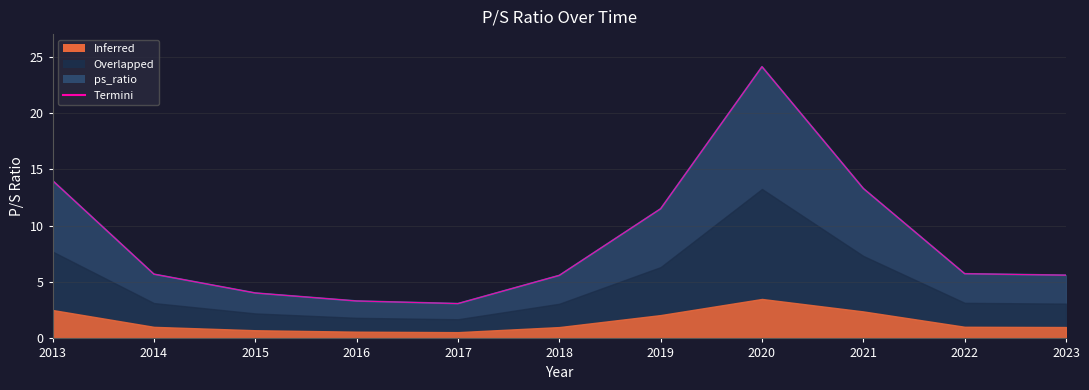

What is the difference between the maximum and minimum values?

21.0